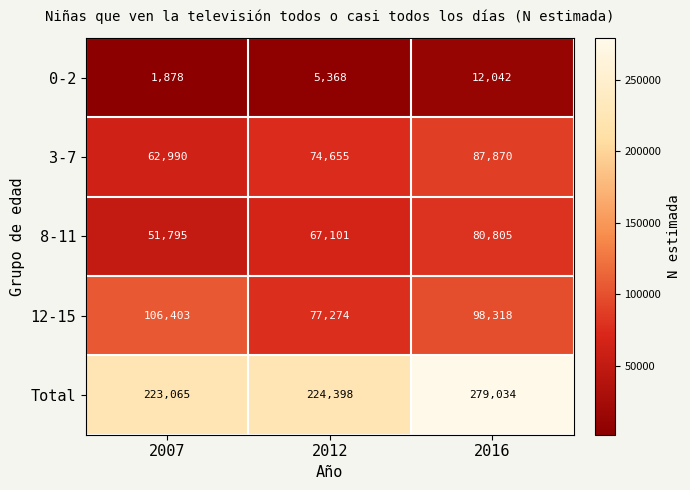

What is the difference between the maximum and second lowest values in the Total series?

54636